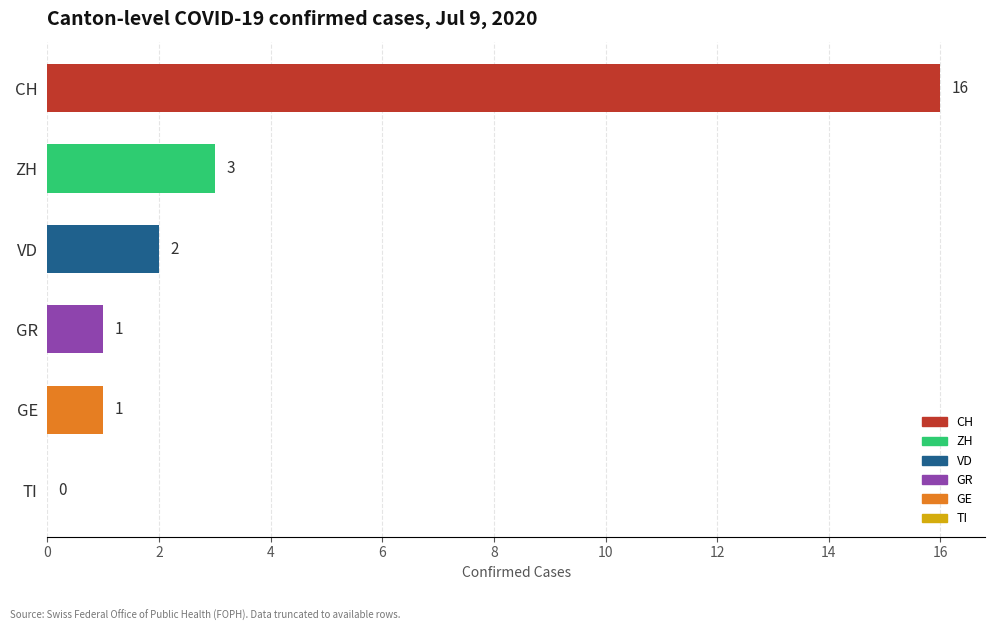

What is the greatest value displayed?

16